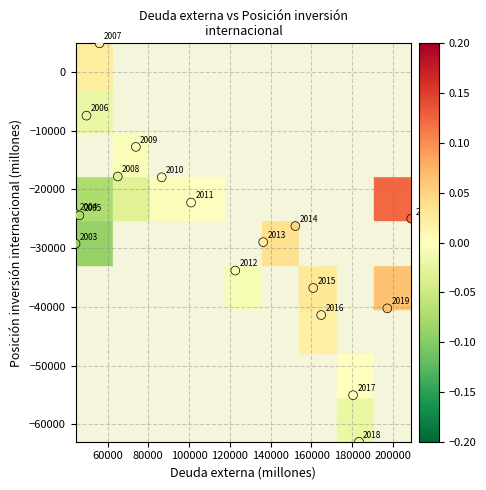

What Y value in the scatter plot is closest to -29054?

-28983.3